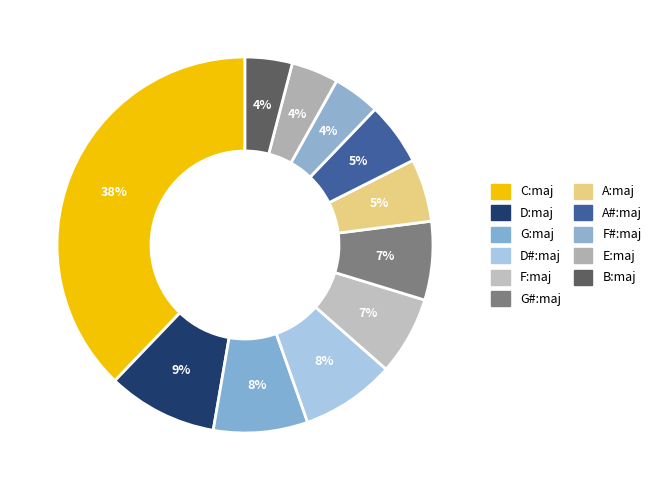

Does G:maj account for over 50% of the chart?

No